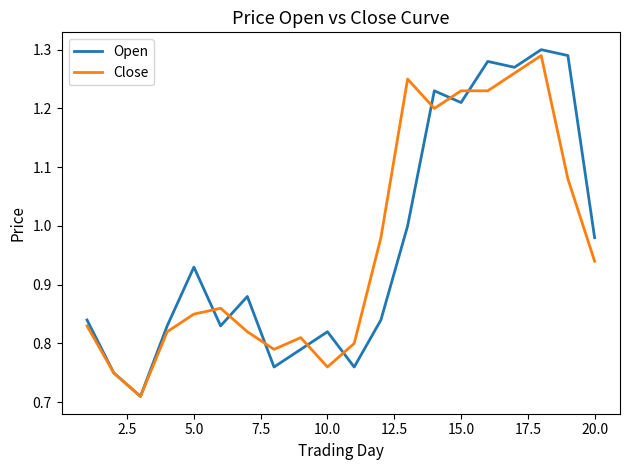

Which series has the largest range (max minus min)?

Open